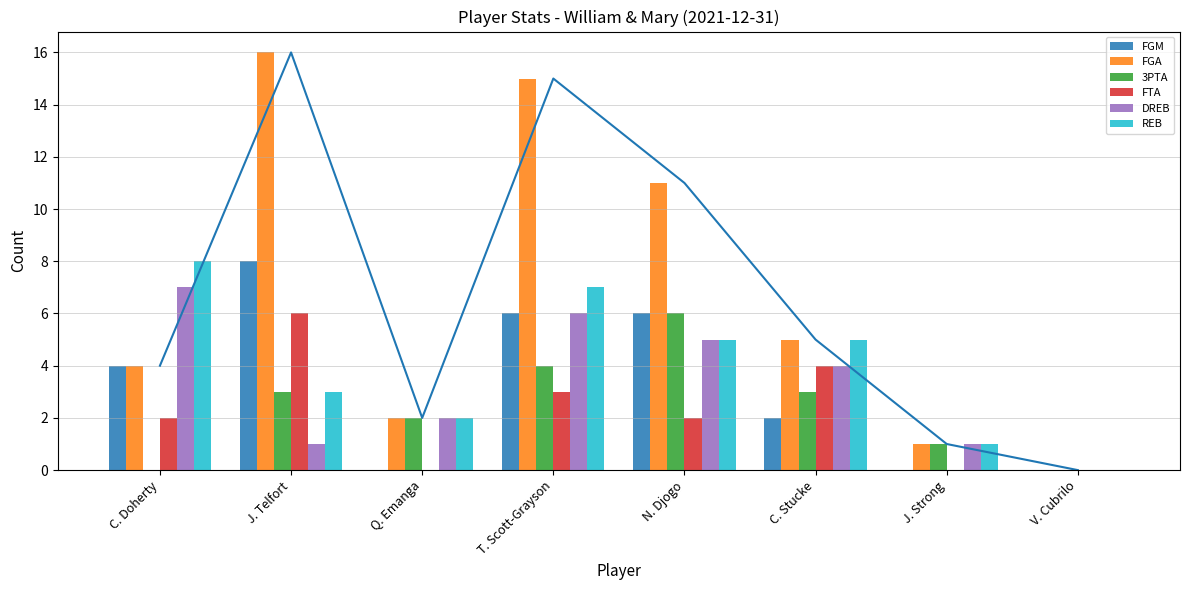

Is it true that 3PTA equals 5 at C. Stucke?

False